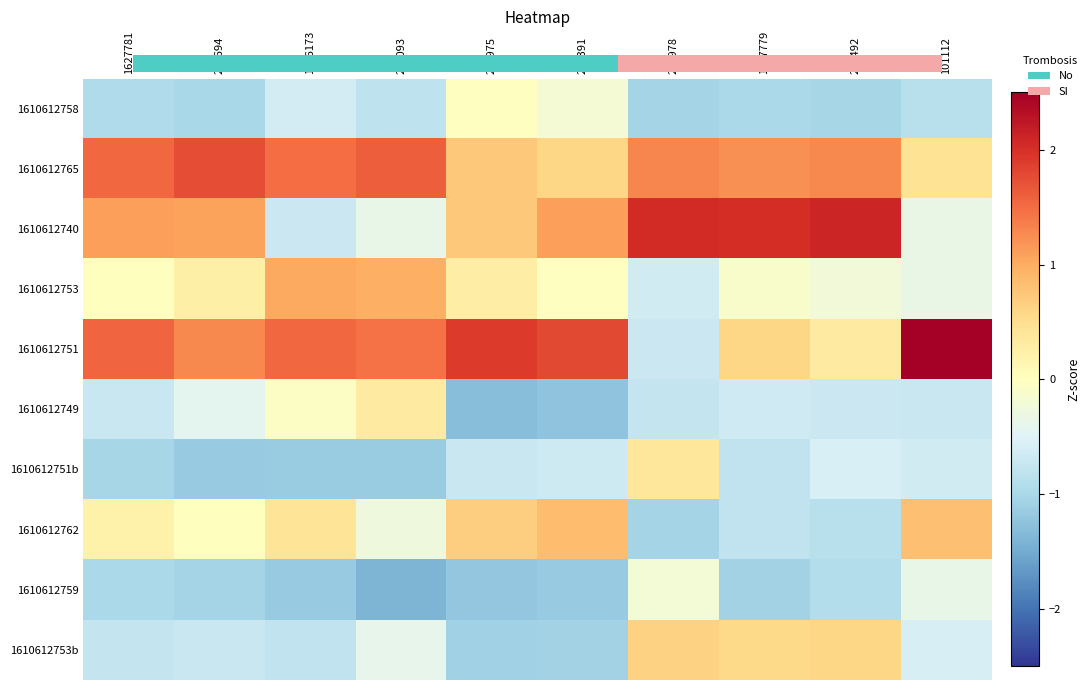

At how many categories does at least one series exceed 1?

10